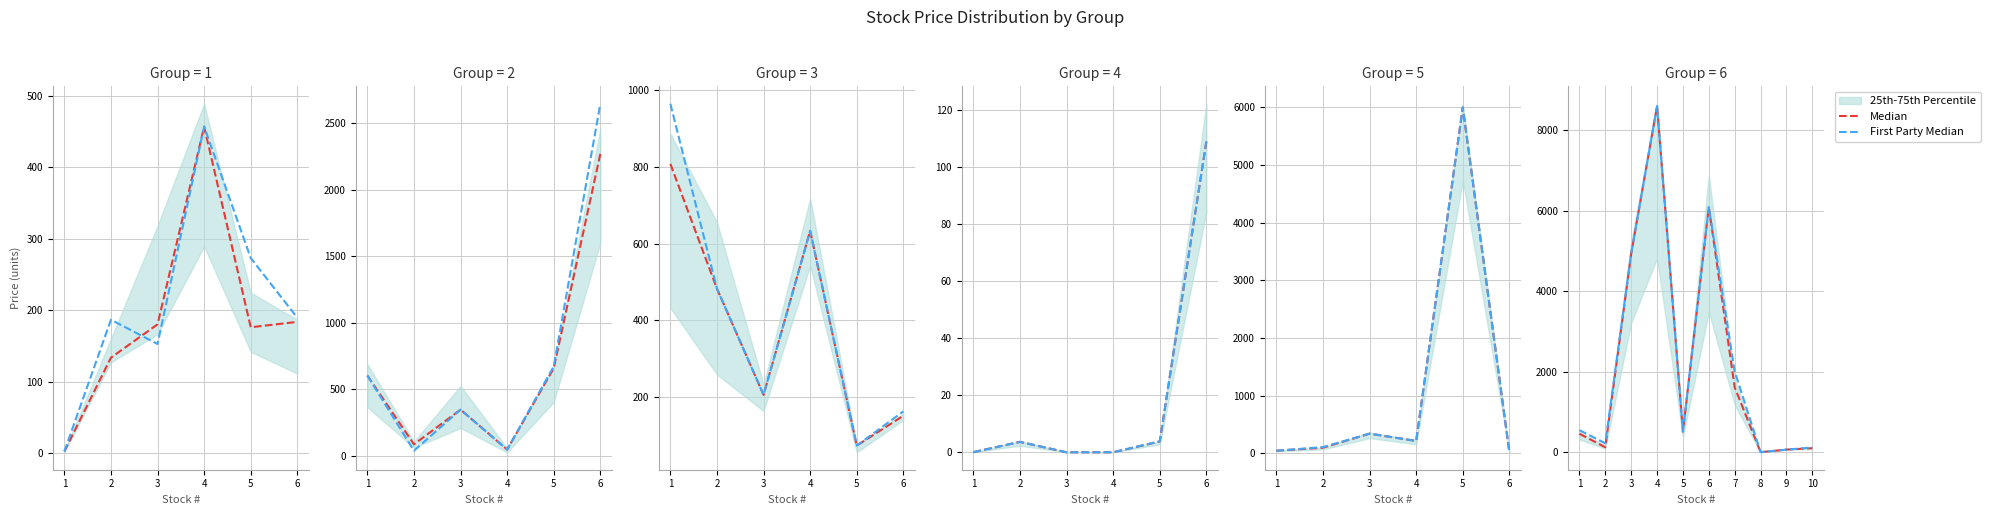

The Median series shows 464.9 at 1. True or false?

True